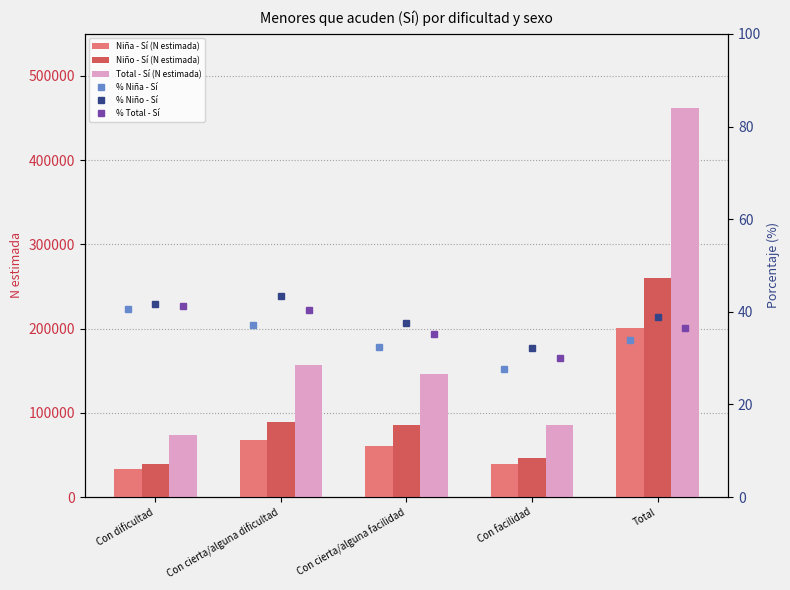

Read the Niño - Sí (N estimada) value at Total.

260742